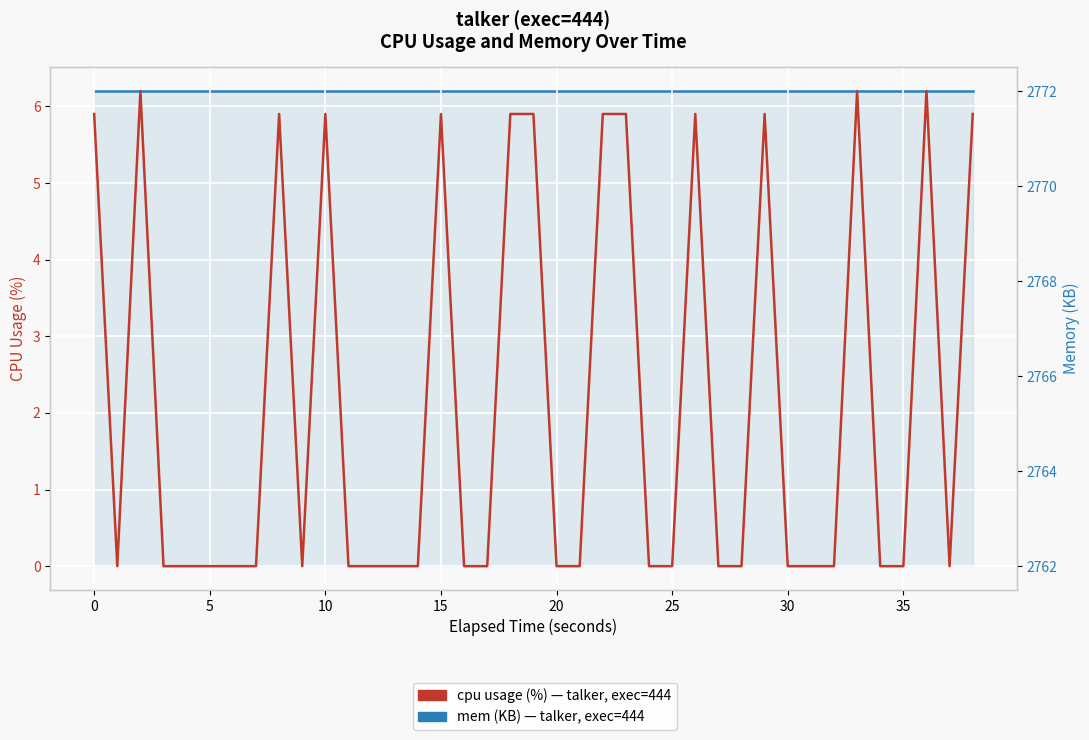

What is the maximum value shown in the chart?

2772.0